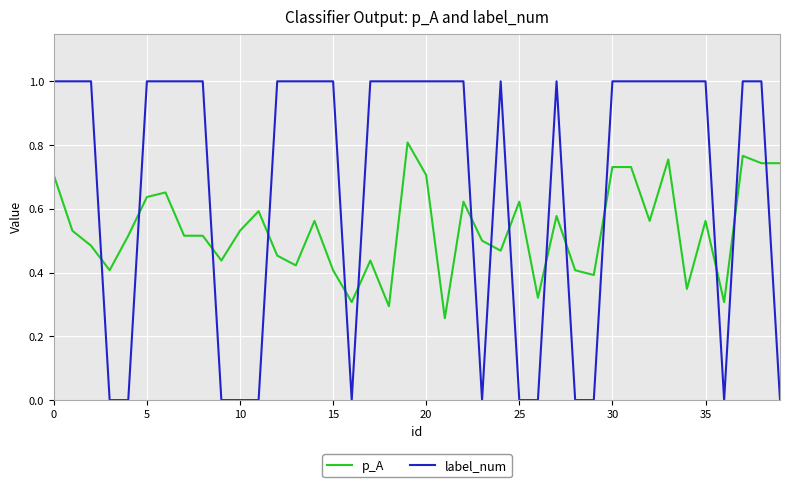

Rank the series by their maximum value, from highest to lowest.

label_num, p_A